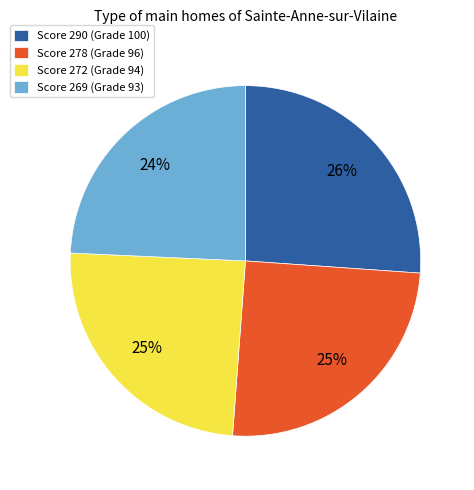

Which slice is the largest?

Score 290 (Grade 100)